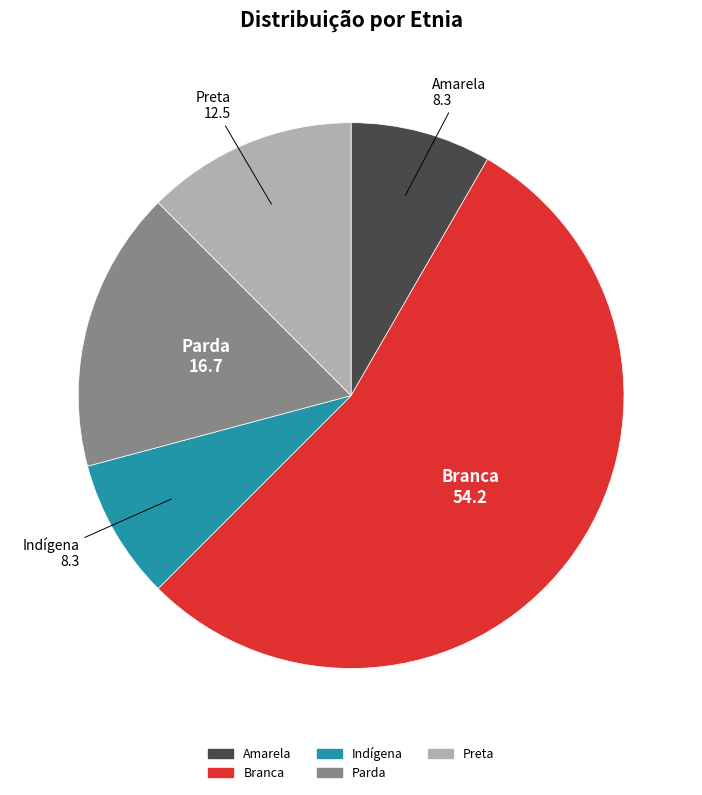

Is the sum of Indígena and Amarela greater than half?

No